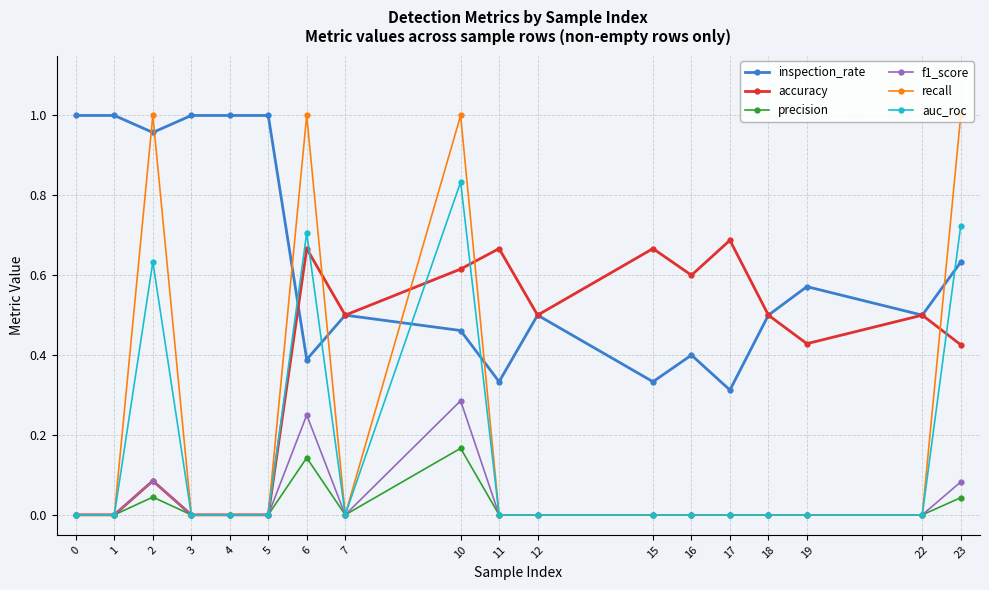

True or false: inspection_rate has more than 2 points higher than both neighbors.

True